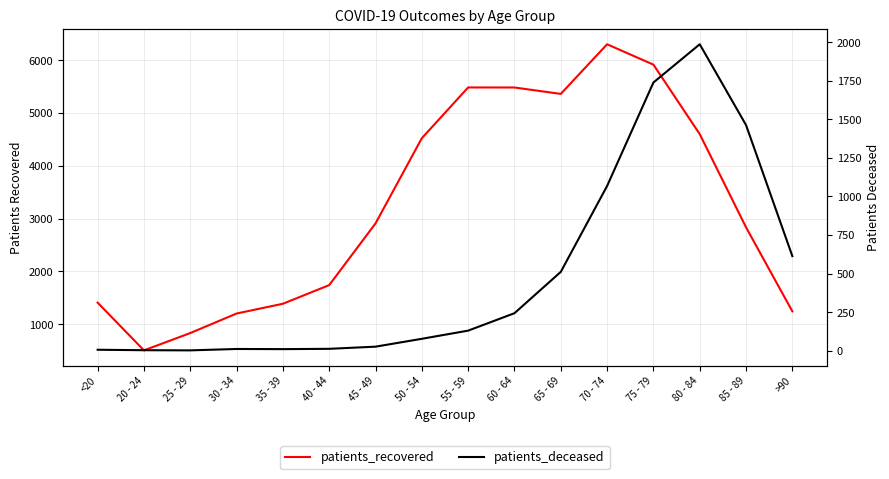

Rank the series by their average value, from highest to lowest.

patients_recovered, patients_deceased